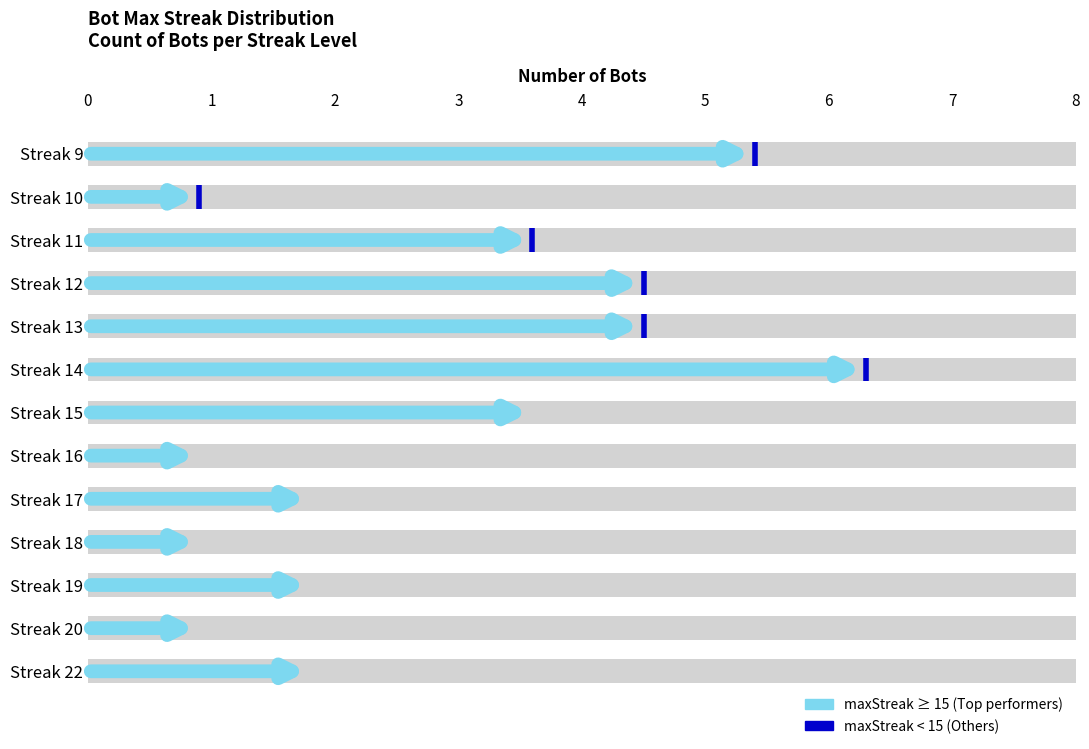

What is the difference between the maximum and minimum values?

6